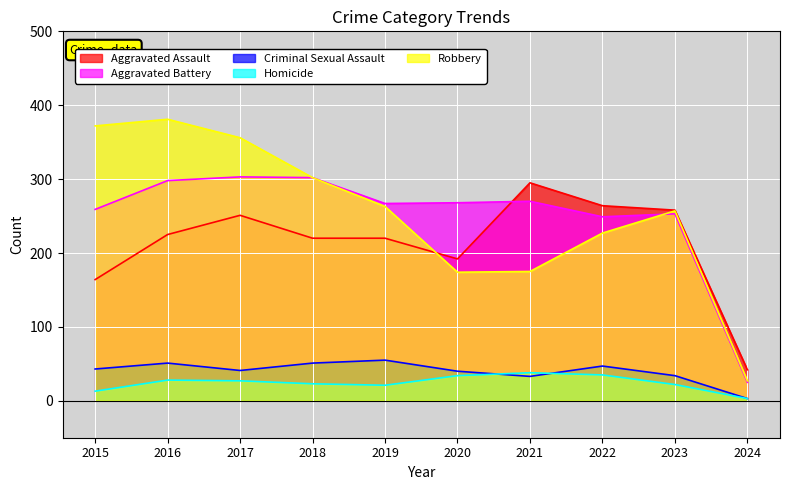

True or false: Aggravated Assault and Criminal Sexual Assault intersect in this chart.

False